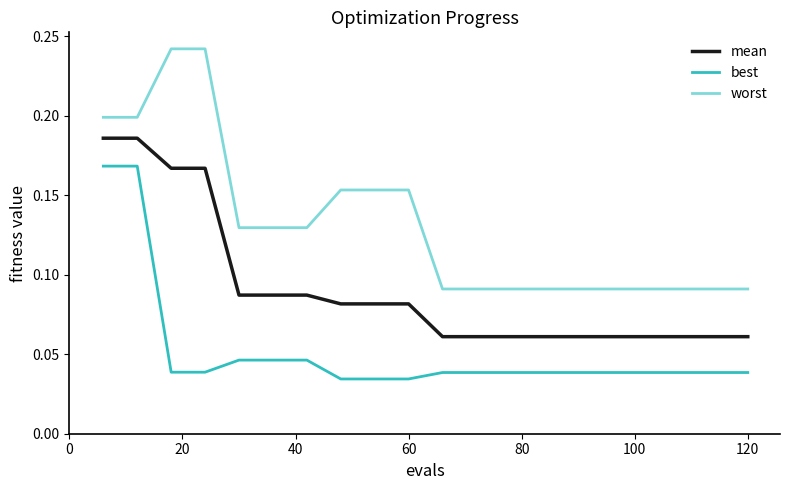

List the series in order of their peak value, lowest first.

best, mean, worst